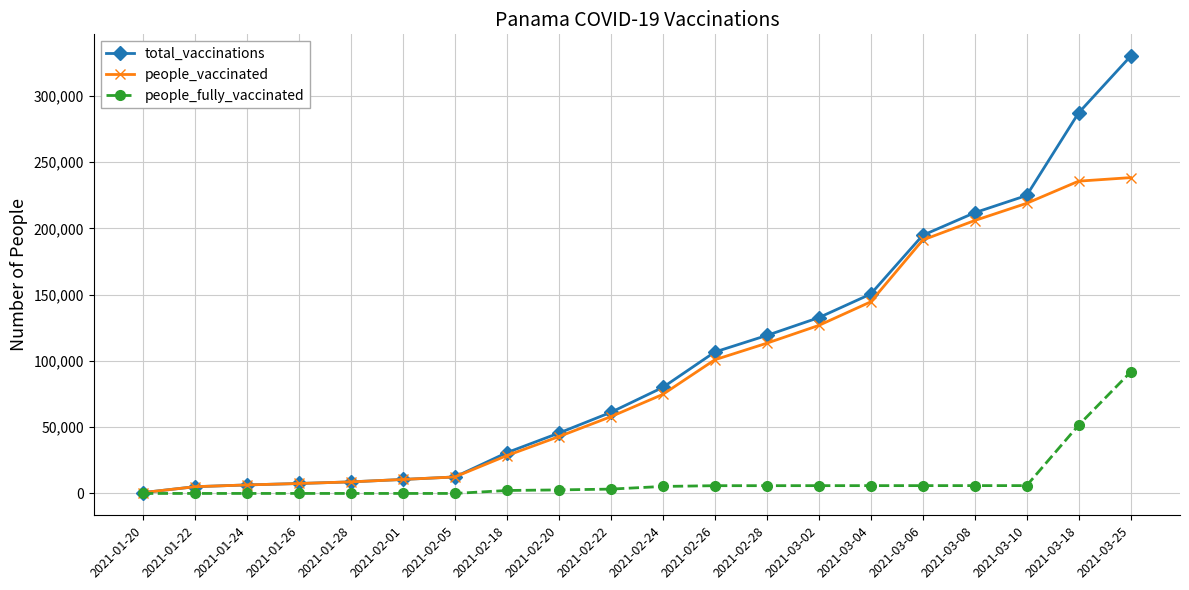

What is the approximate value of people_fully_vaccinated at 2021-02-22, to the nearest 50?

3250